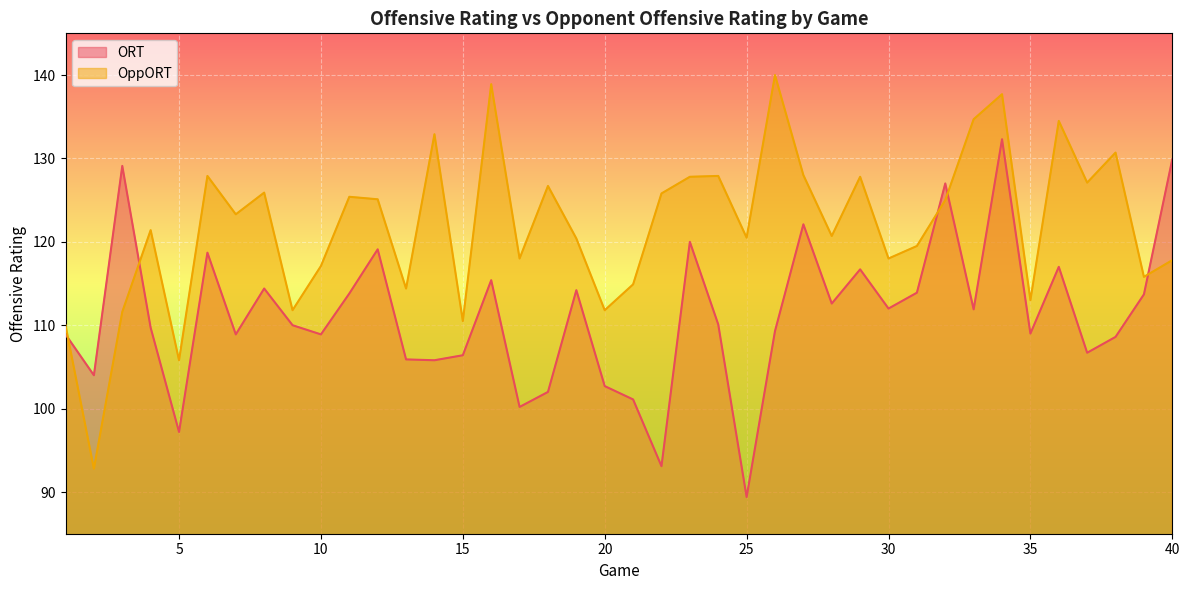

How many values in the ORT series are below 110?

19